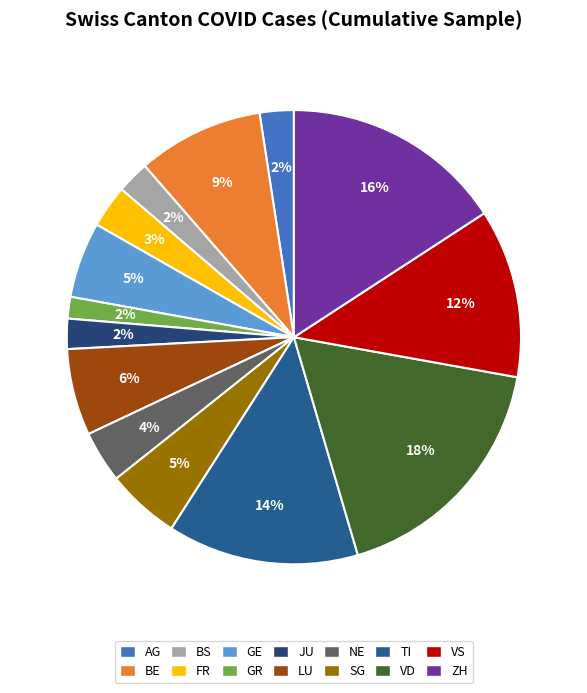

To the nearest percent, what is the combined percentage of GE and GR?

7%